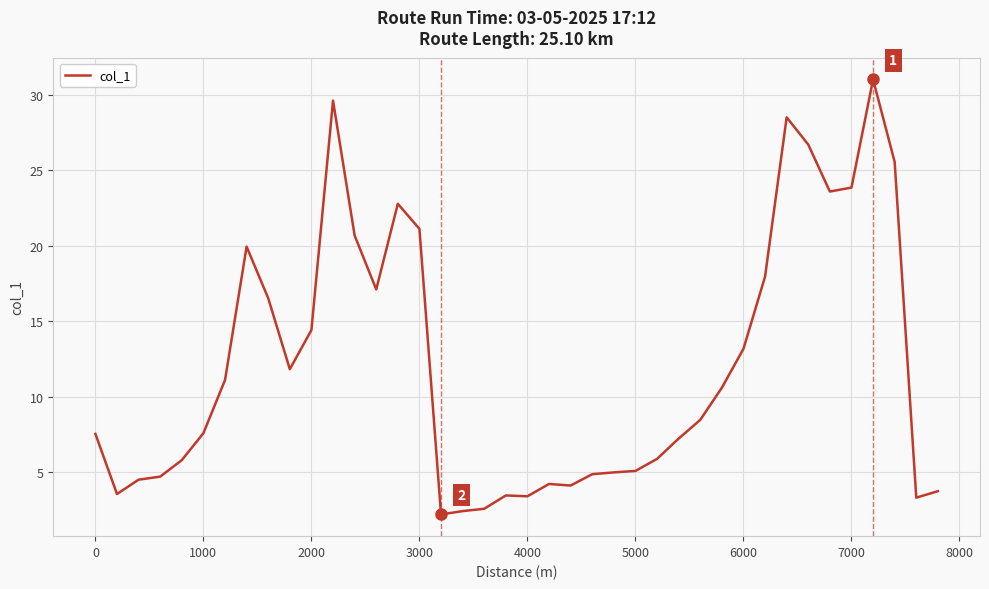

Does the chart display data point markers on the line(s)?

No